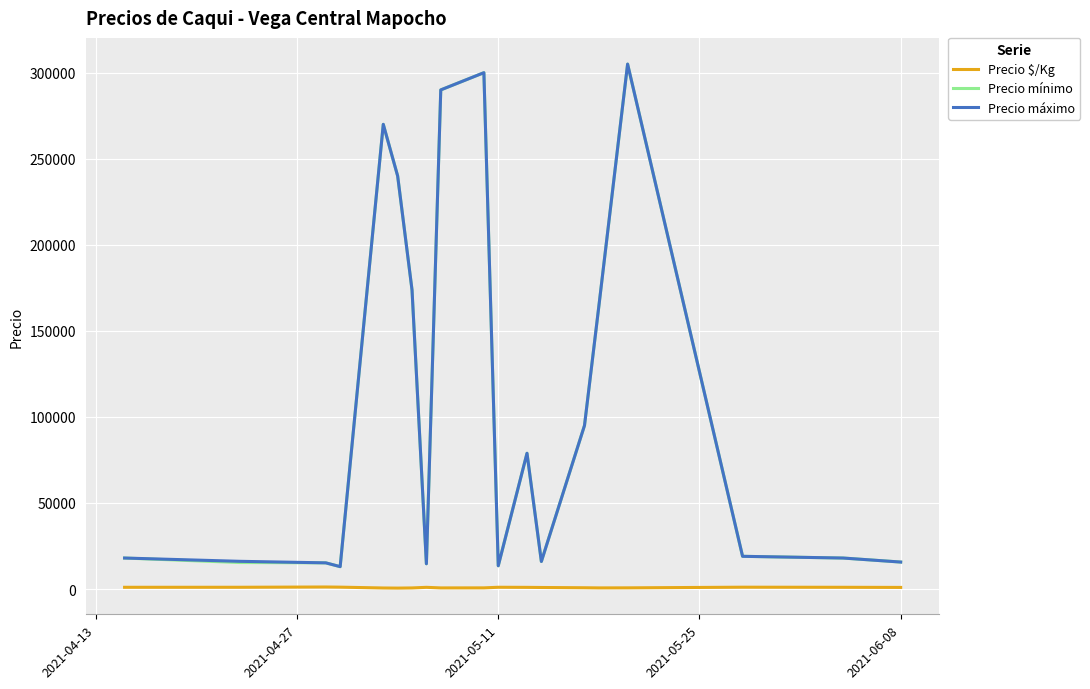

What is the minimum value for Precio mínimo?

13000.0